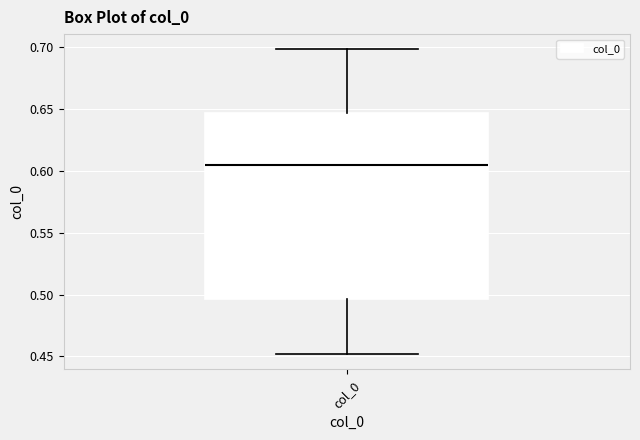

Transcribe this box plot: give where the median line is, the range the box spans, and where the two whiskers end, as read against the y-axis. The values are not printed on the chart, so give them approximately, as read against the axis.

median 0.605, box 0.495 to 0.645, whiskers 0.450 to 0.700